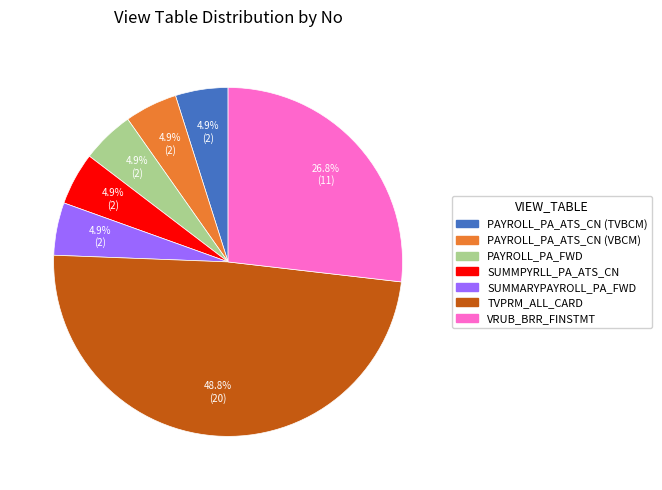

Is there any slice that represents more than half of the pie?

No